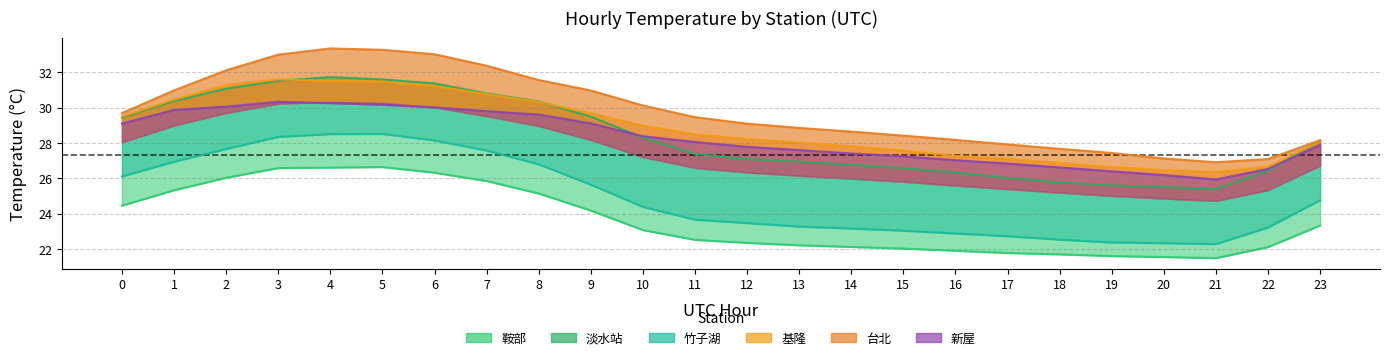

True or false: 新屋 and 基隆 cross at least once.

False